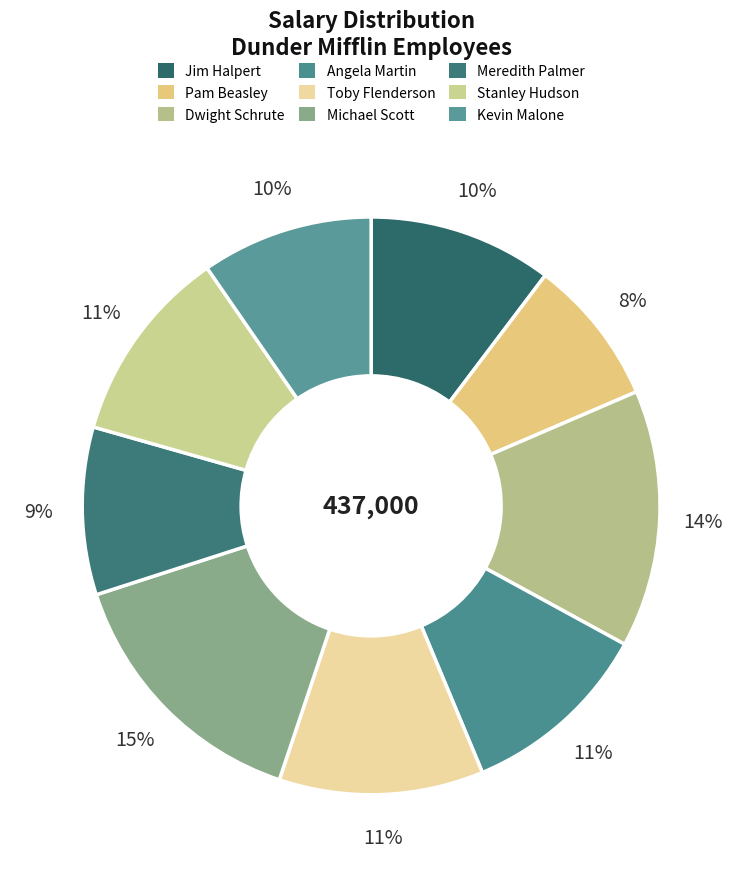

Count the number of slices in the pie.

9